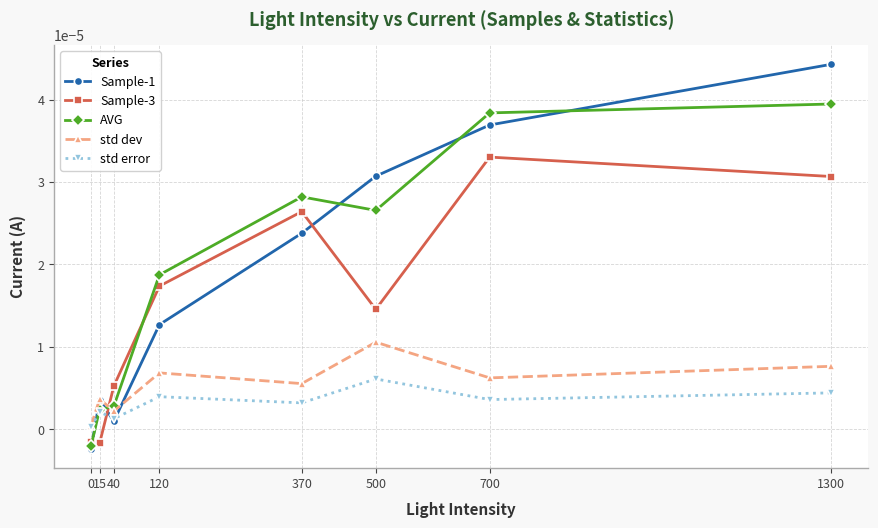

After their last crossing, which series has the higher values: std dev or Sample-3?

Sample-3